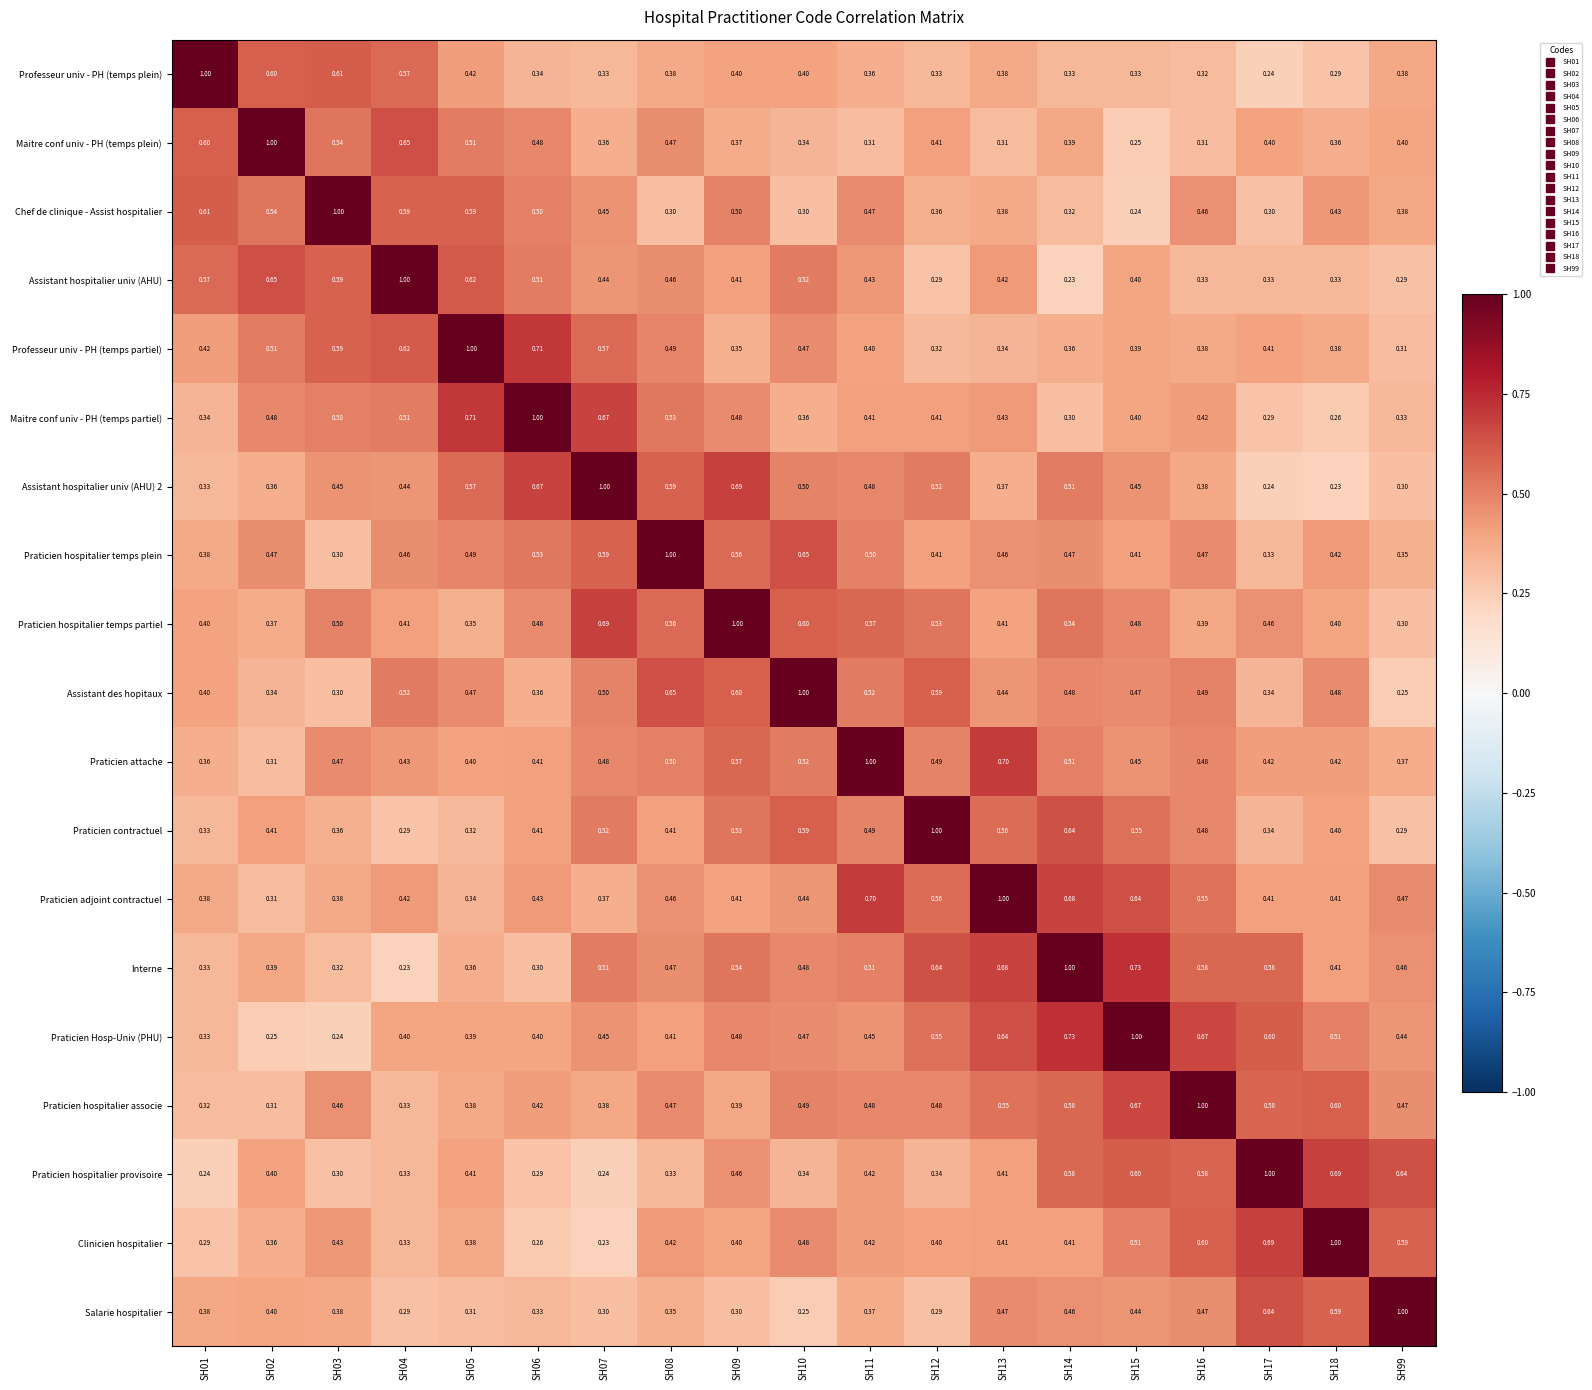

Which series has the largest total across all categories?

Interne